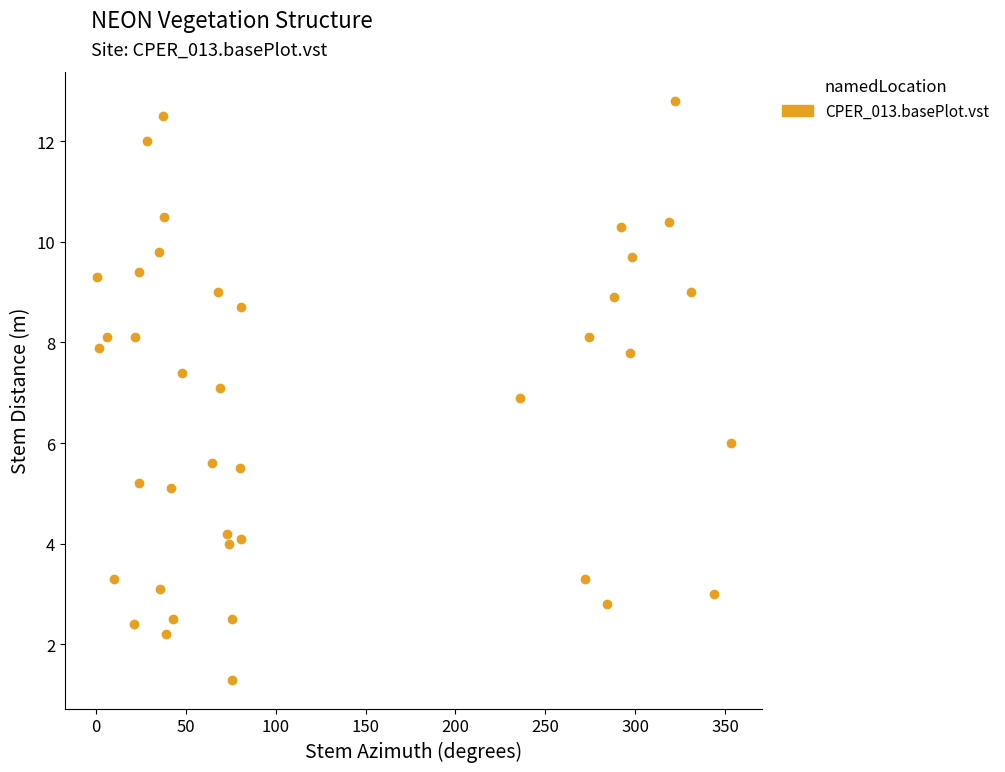

What is the range of Y values (max minus min)?

11.5